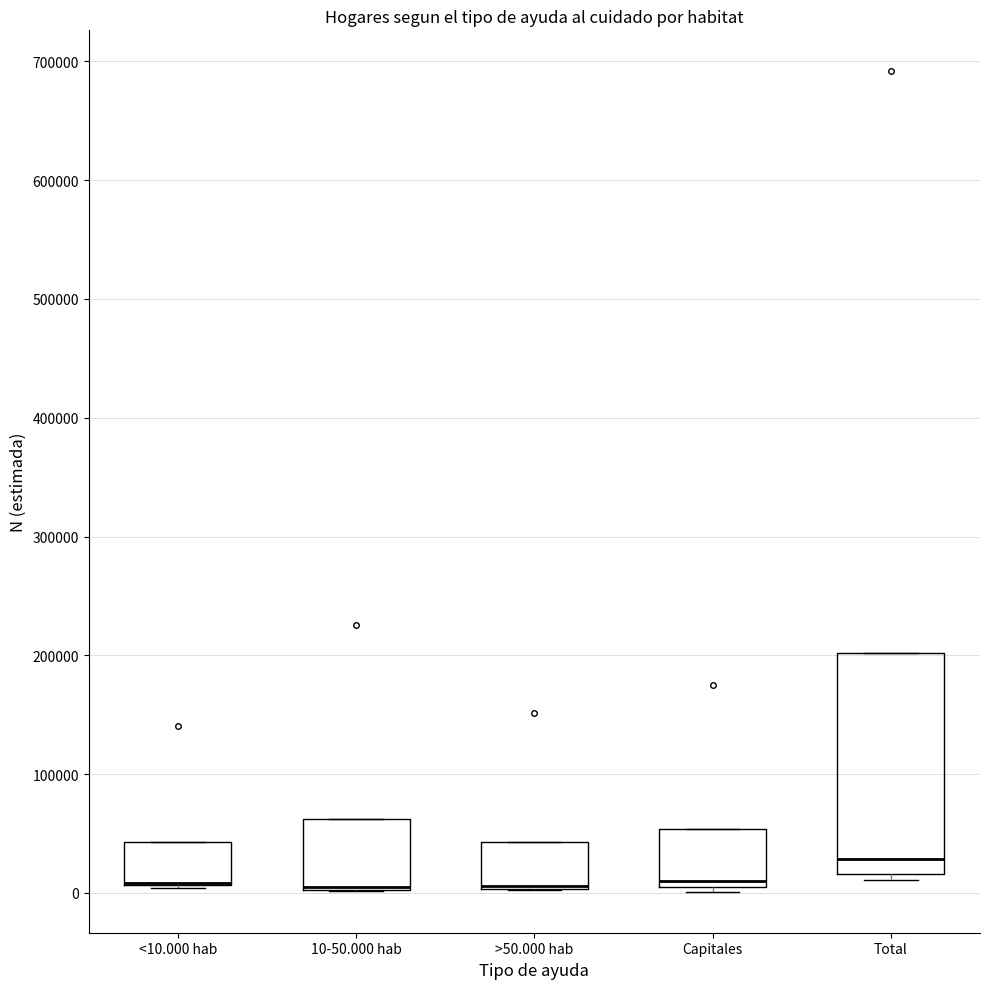

Where is the upper edge of the box for Total on the y-axis? The values are not printed on the chart, so give them approximately, as read against the axis.

200000